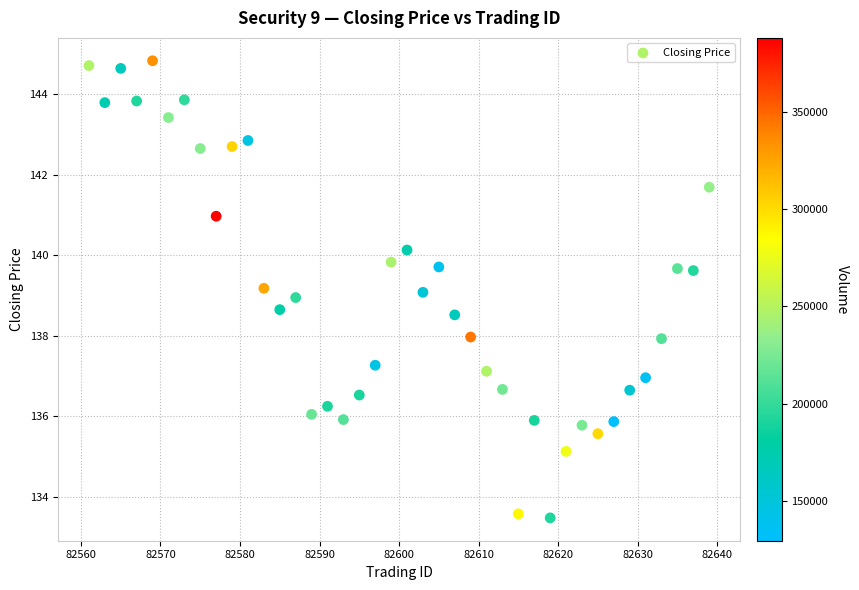

What is the range of X values (max minus min)?

78.0